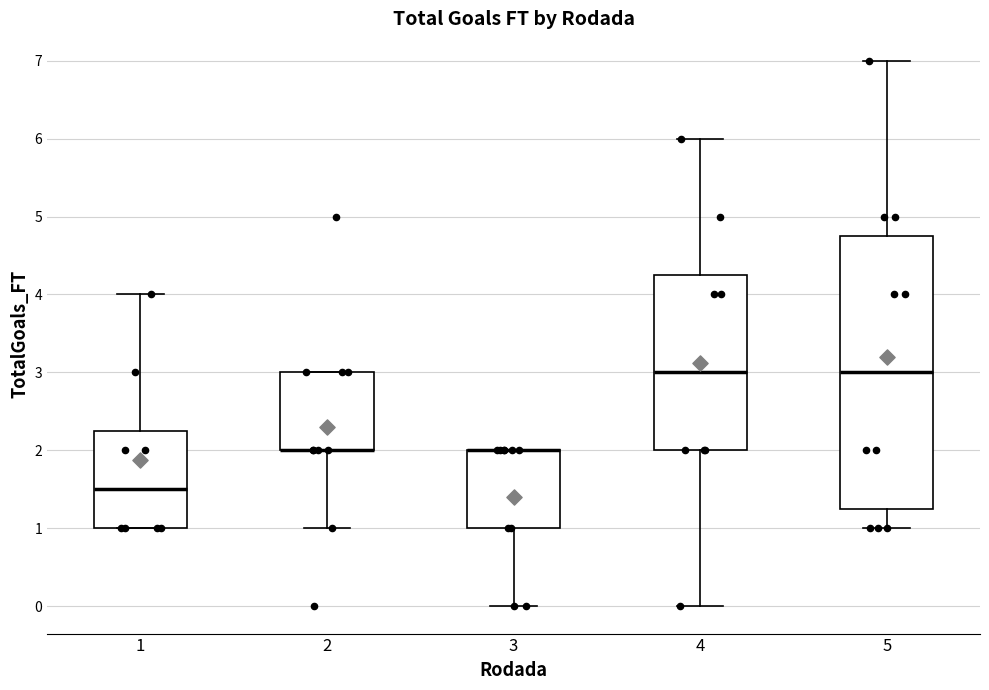

Where is the lower edge of the box at x = 3 on the y-axis? The values are not printed on the chart, so give them approximately, as read against the axis.

1.0